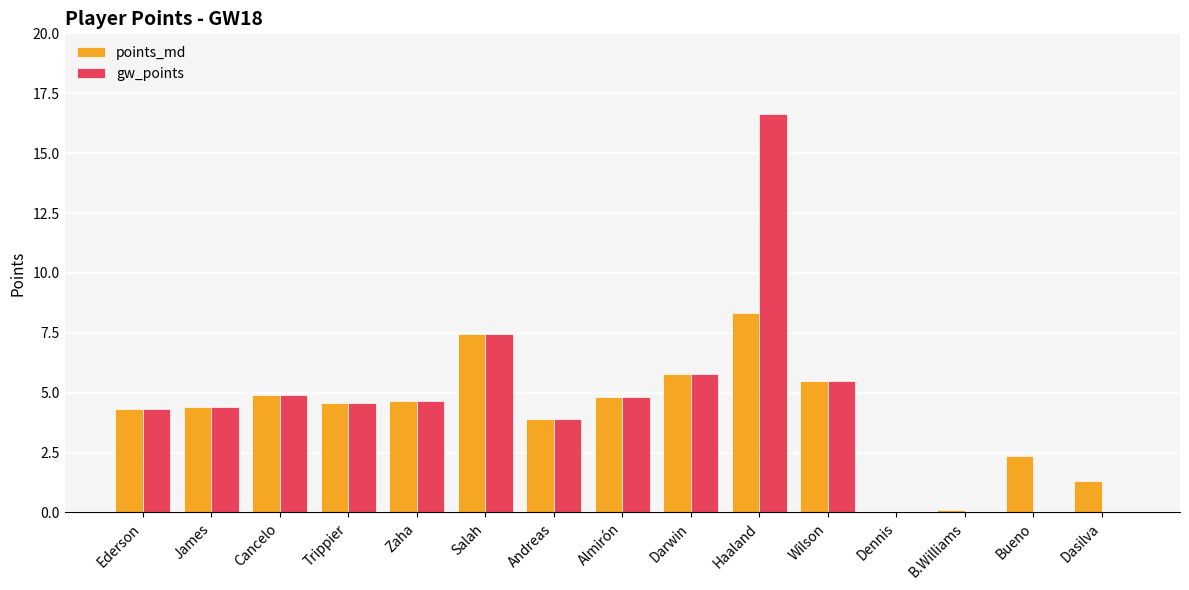

At which label does points_md reach its peak?

Haaland